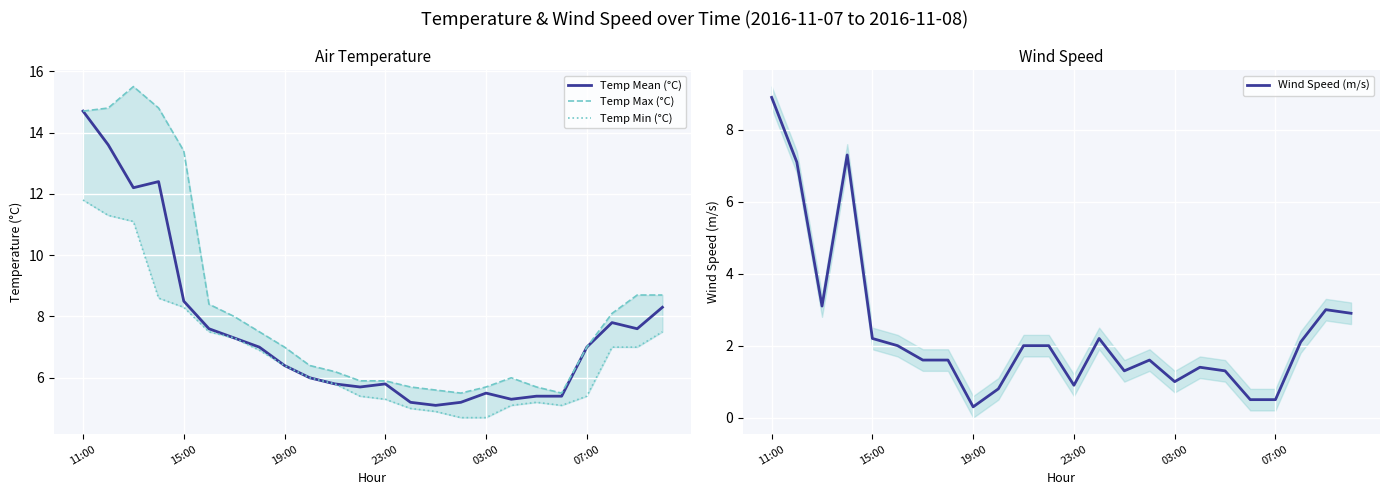

At which label does Temp Min (°C) reach its peak?

11:00